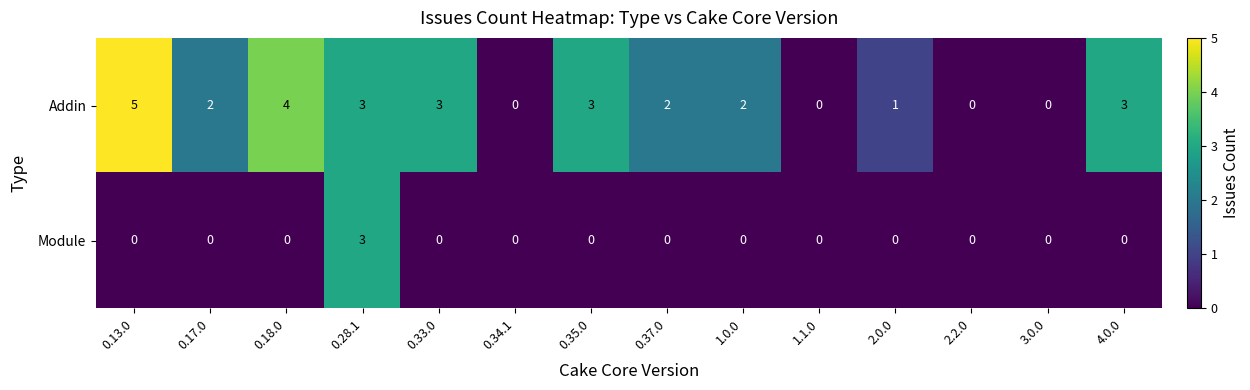

Rank the series by their average value, from highest to lowest.

Addin, Module